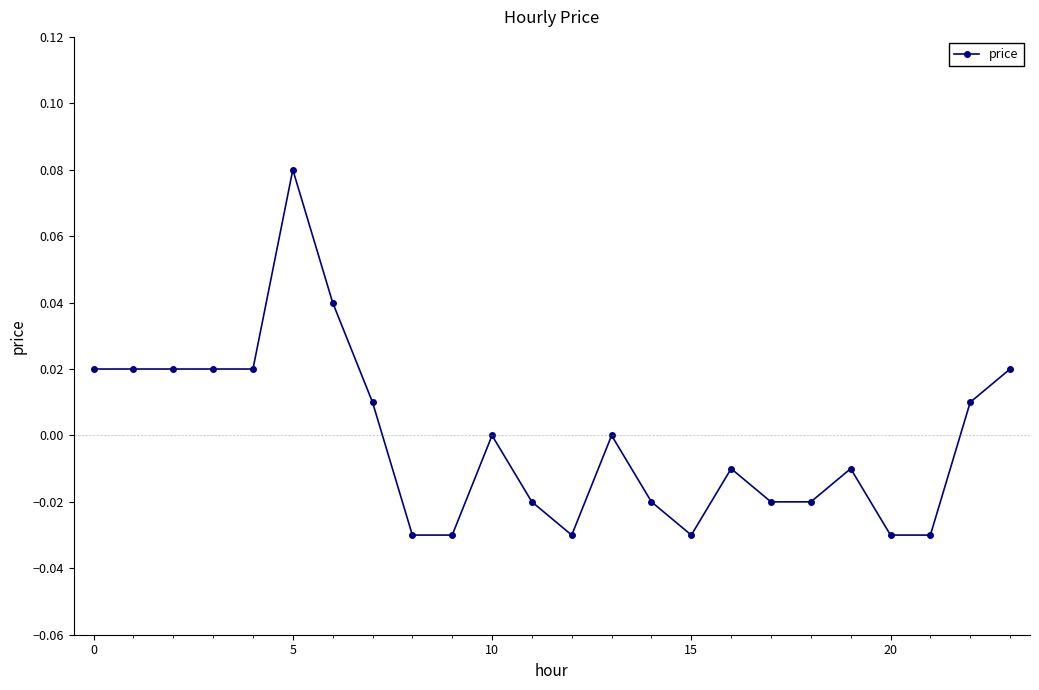

True or false: there are more than 1 points higher than both neighbors.

True